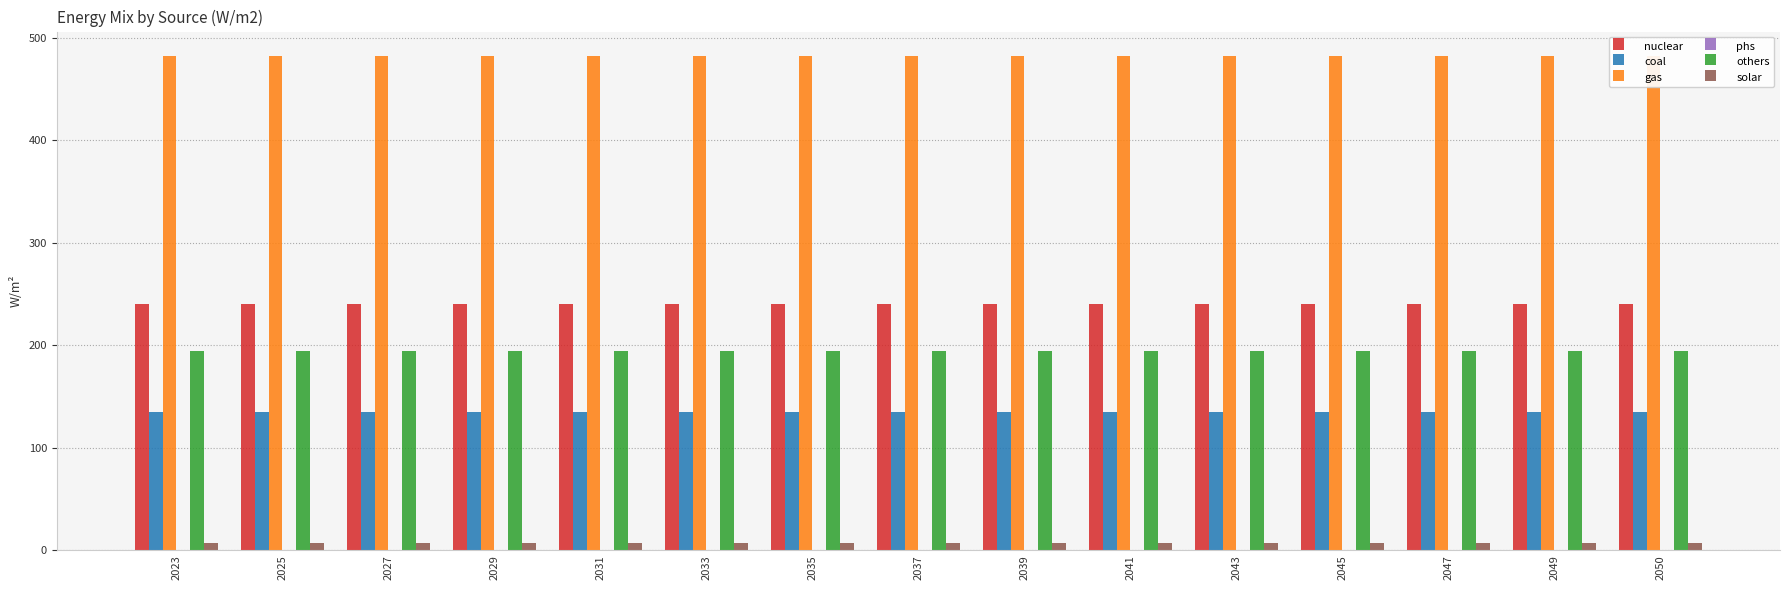

What is the total value across all series at 2023?

1057.8